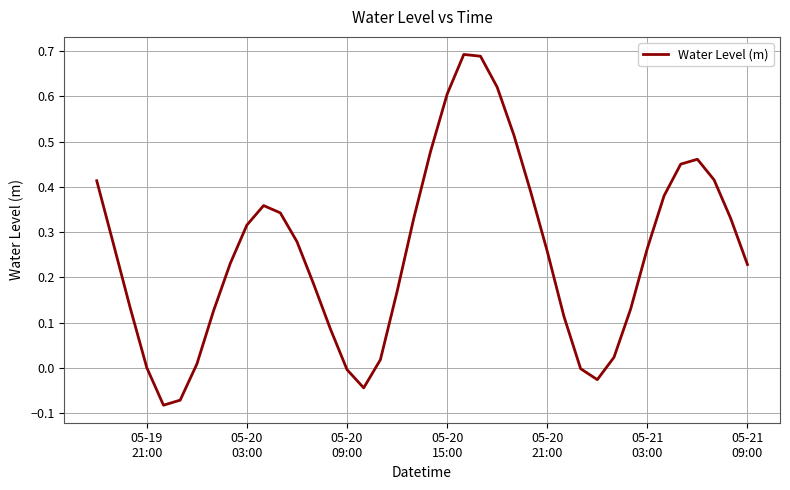

What is the difference between the maximum and minimum values?

0.8